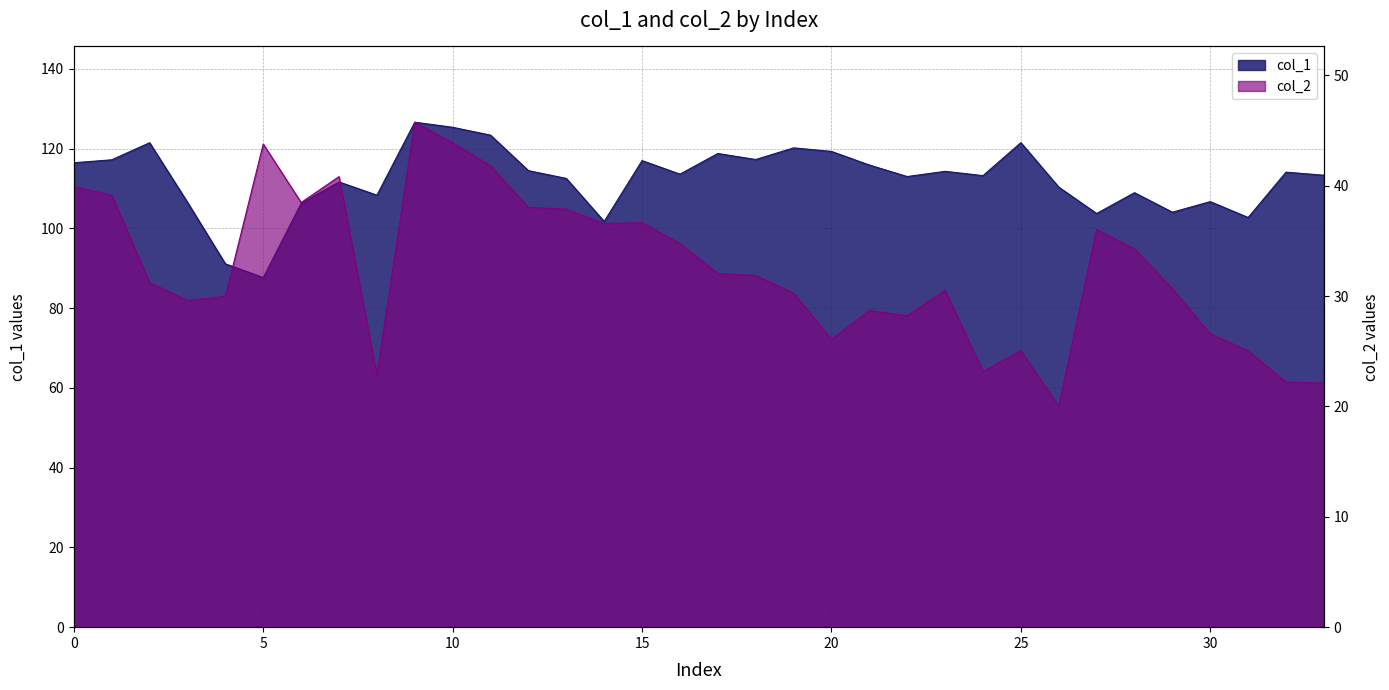

Reading left to right, list all the values displayed in this chart.

col_1: 0=116.5	1=117.2	2=121.5	3=106.5	4=91.1	5=87.7	6=106.3	7=111.7	8=108.3	9=126.6	10=125.3	11=123.4	12=114.5	13=112.5	14=101.7	15=117.0	16=113.6	17=118.8	18=117.3	19=120.2	20=119.3	21=115.9	22=113.0	23=114.3	24=113.2	25=121.5	26=110.3	27=103.7	28=109.0	29=104.1	30=106.7	31=102.7	32=114.1	33=113.3
col_2: 0=39.9	1=39.1	2=31.2	3=29.6	4=30.0	5=43.8	6=38.5	7=40.8	8=22.8	9=45.8	10=43.9	11=41.8	12=38.0	13=37.9	14=36.6	15=36.6	16=34.8	17=32.0	18=31.9	19=30.3	20=26.1	21=28.7	22=28.2	23=30.5	24=23.2	25=25.1	26=20.0	27=36.0	28=34.3	29=30.7	30=26.6	31=25.0	32=22.2	33=22.1